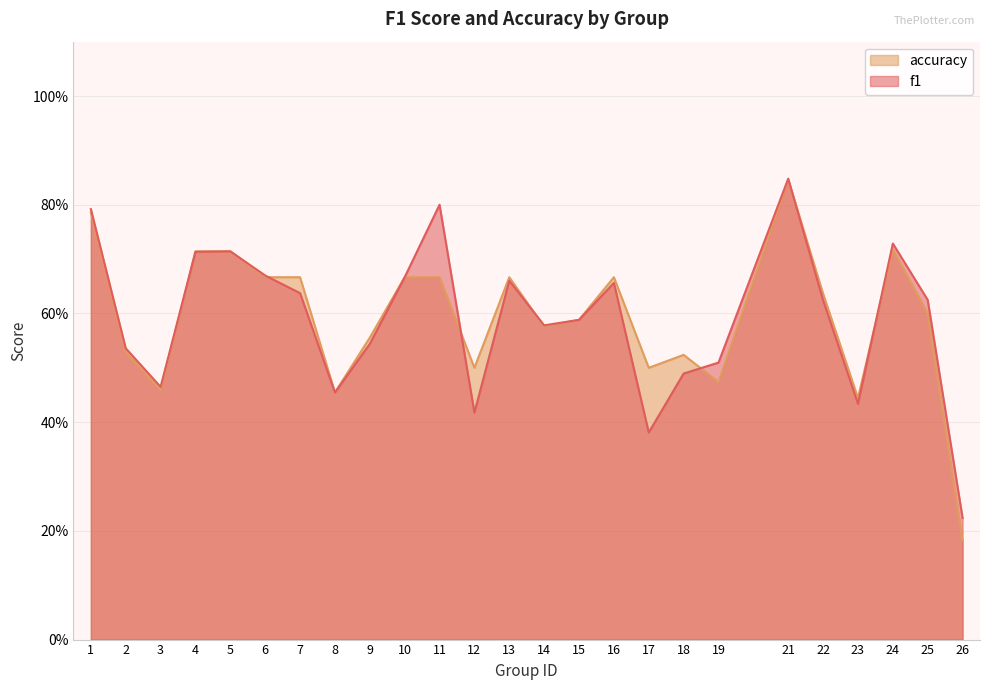

True or false: accuracy has more than 0 interior local peaks.

True